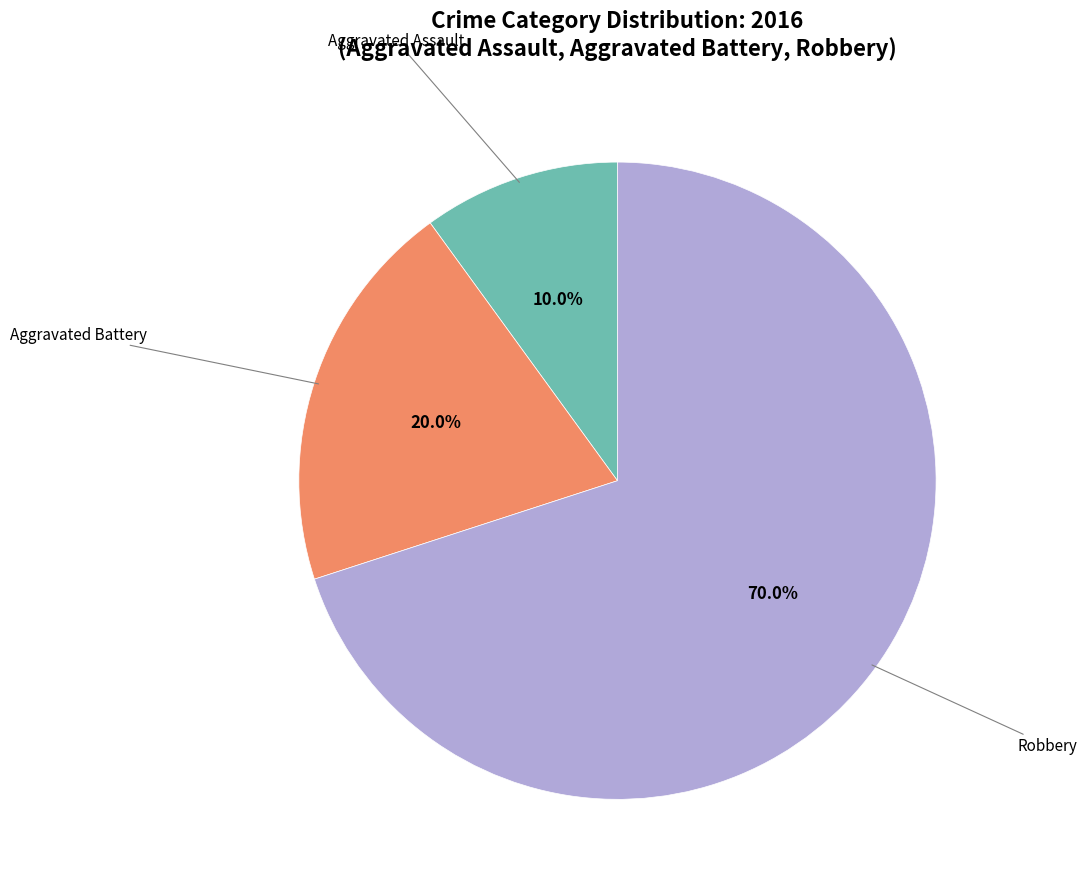

Is it true that Aggravated Assault is 1% of the pie?

False